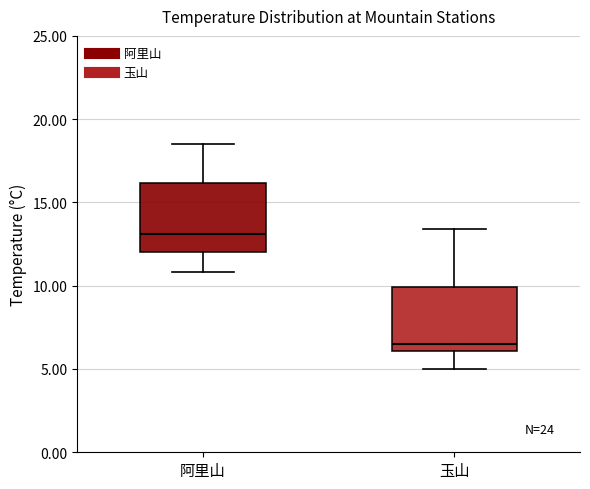

Which box has the lowest median line?

玉山